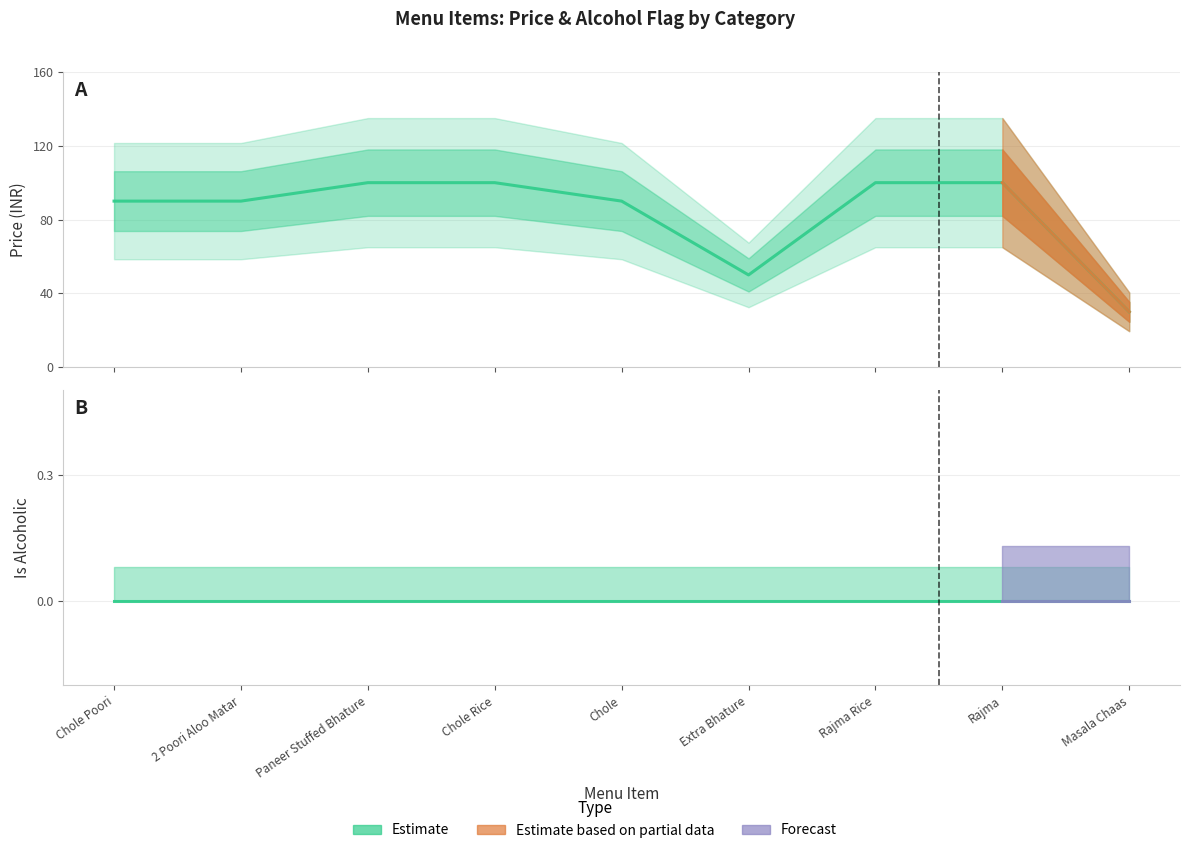

Reading left to right, transcribe all the data shown in this chart.

Chole Poori=90	2 Poori Aloo Matar=90	Paneer Stuffed Bhature=100	Chole Rice=100	Chole=90	Extra Bhature=50	Rajma Rice=100	Rajma=100	Masala Chaas=30